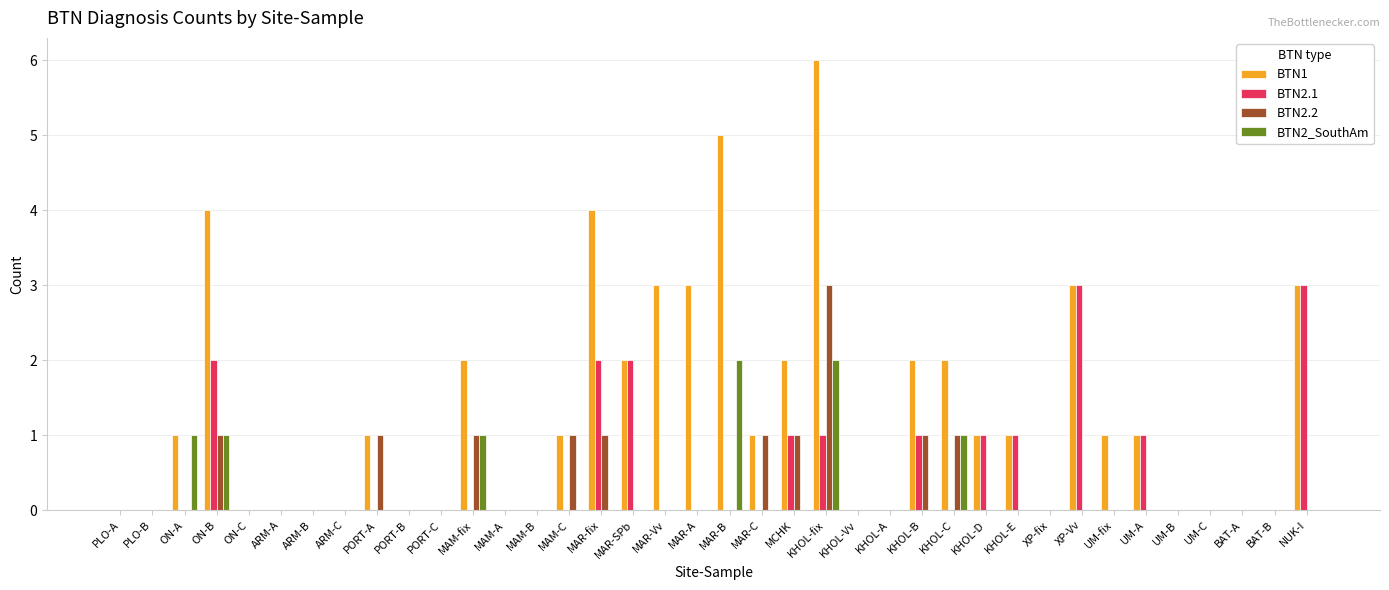

What is the maximum value for BTN2.1?

3